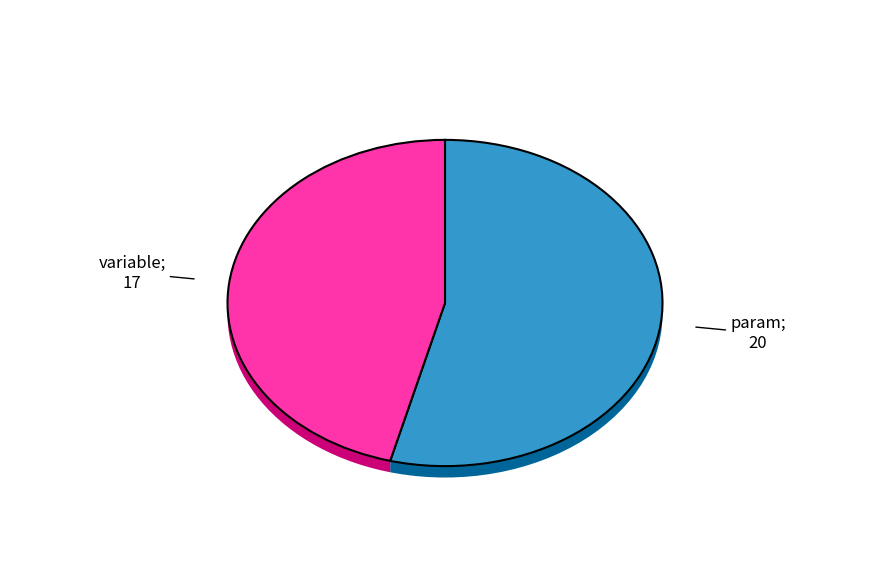

To the nearest percent, what is the difference between the param and variable slice percentages?

8%